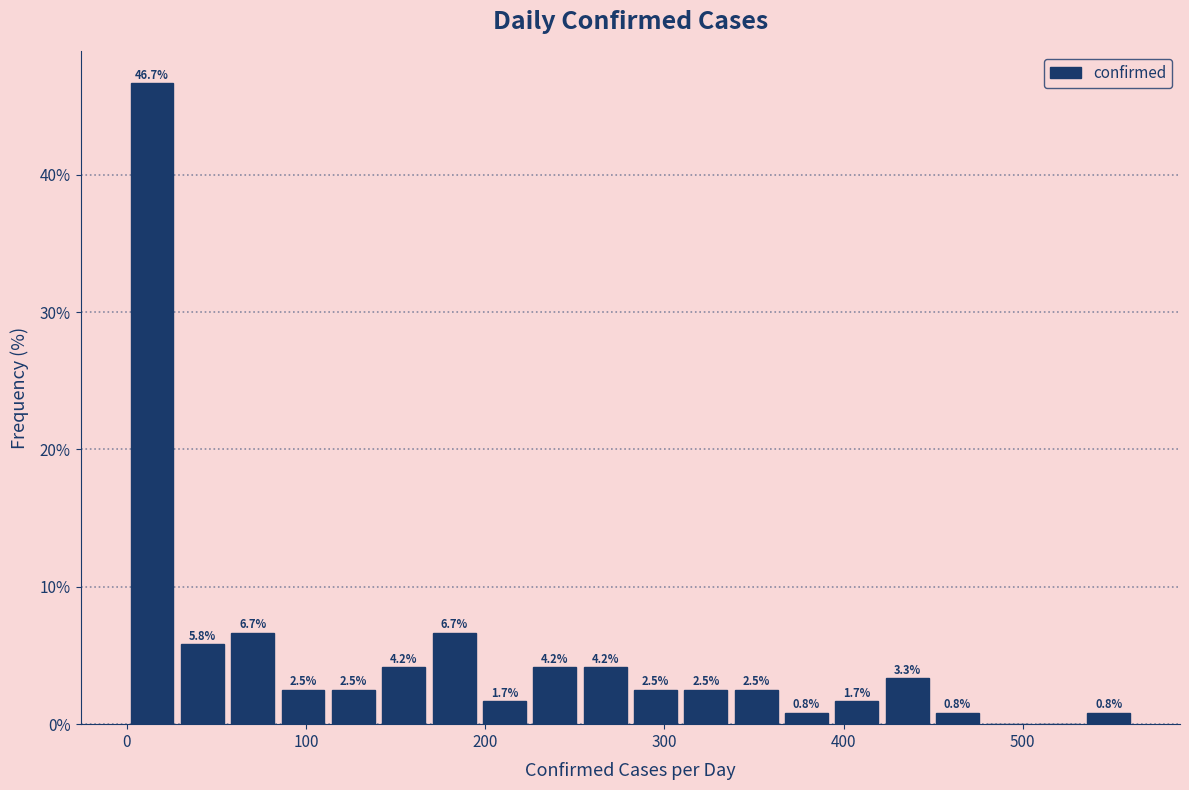

Read against the x-axis, roughly where is the centre of the tallest bar?

10